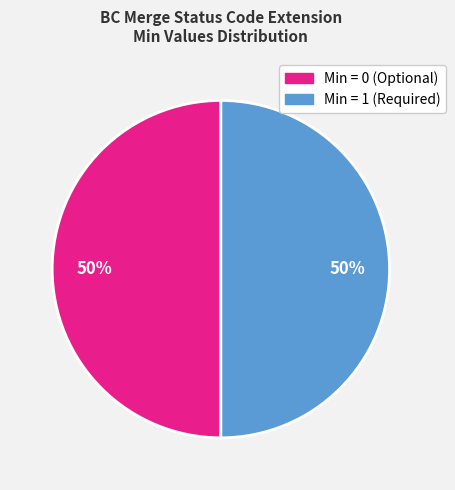

To the nearest percent, what is the average slice percentage?

50%